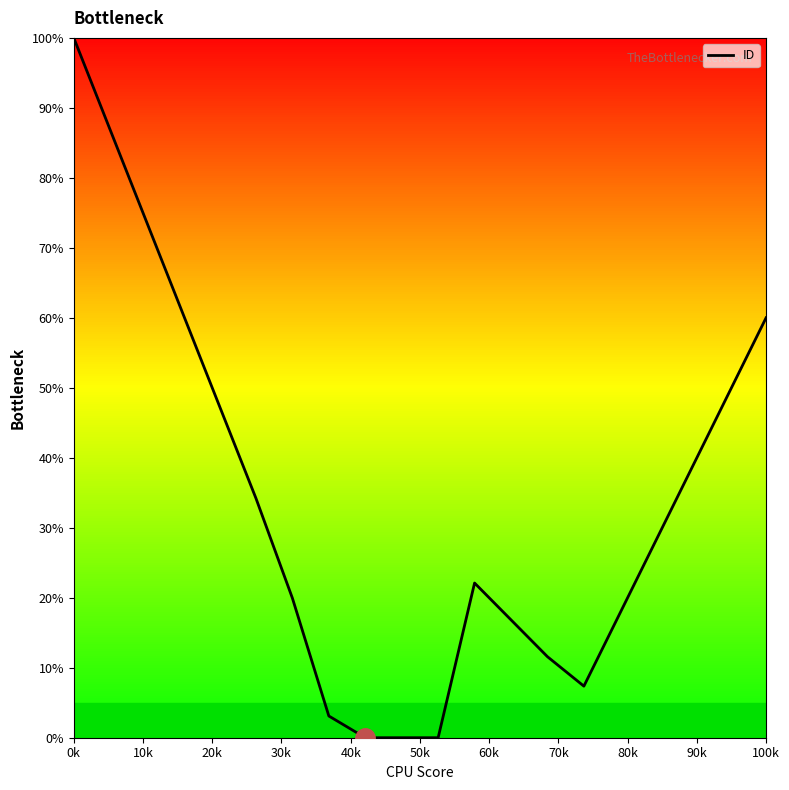

What is the greatest value displayed?

100.0